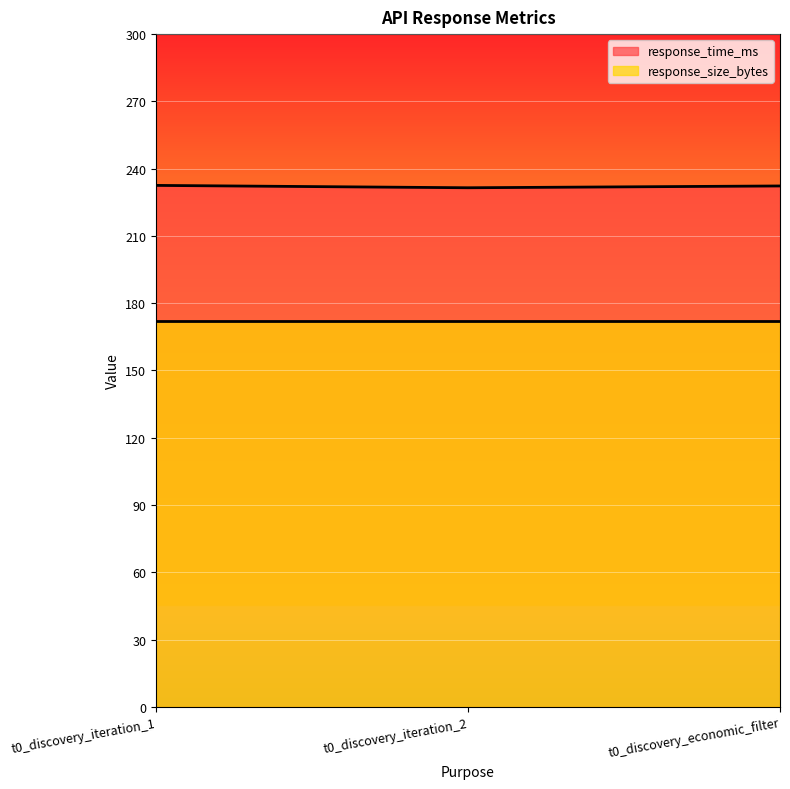

What is the approximate value at t0_discovery_iteration_2?

231.5